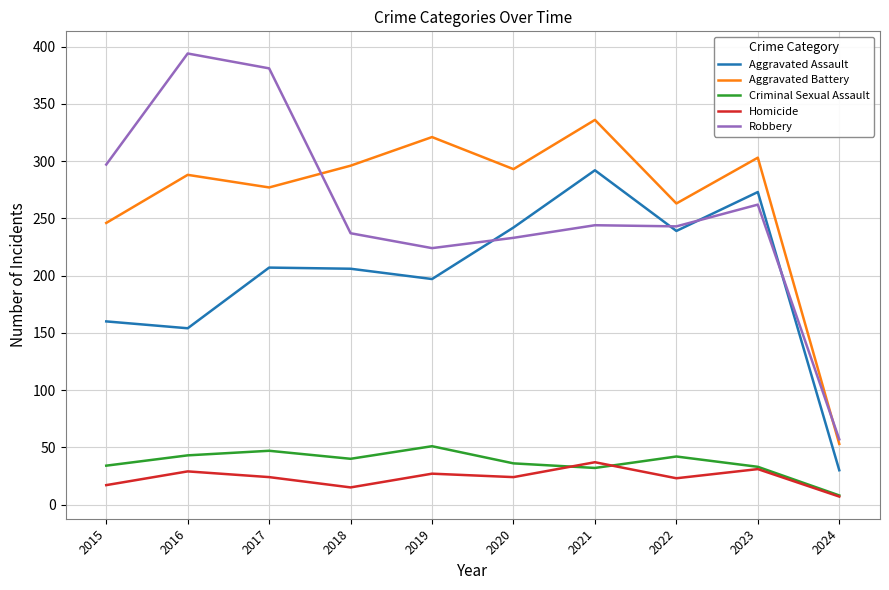

The value of Aggravated Battery at 2022 is 378. True or false?

False